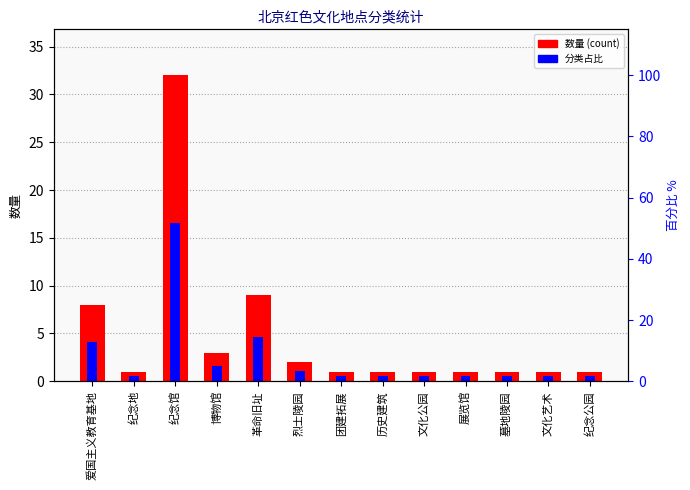

What value does the 数量 (count) series have at 纪念公园?

1.0